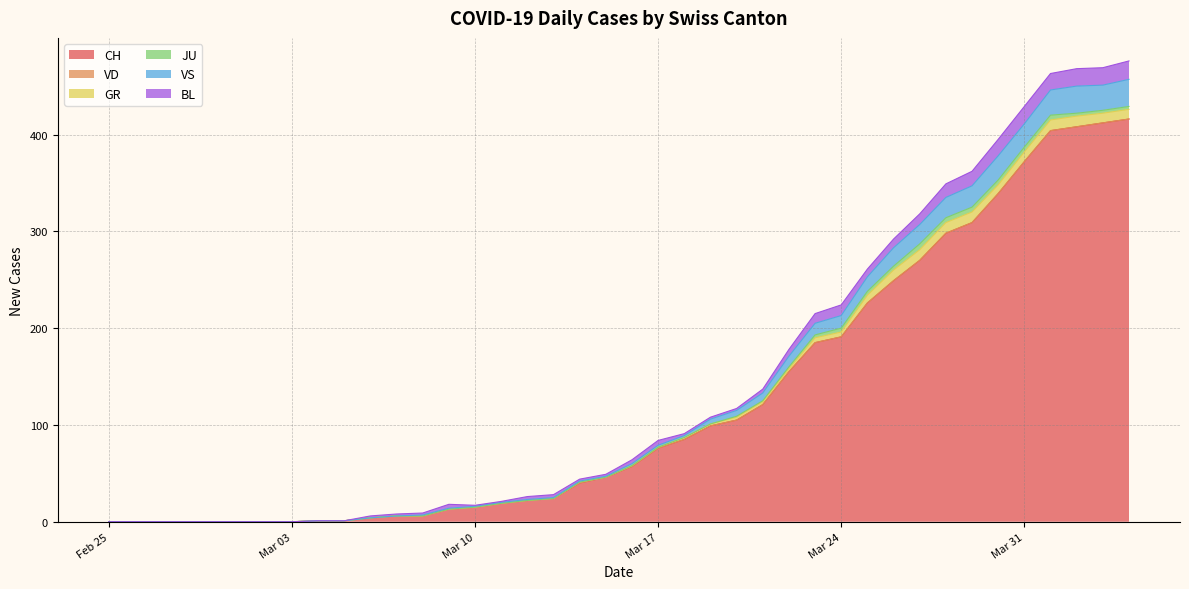

Reading left to right, list all the values displayed in this chart.

CH: 0	0	0	0	0	0	0	0	1	1	4	6	6	13	15	19	22	24	40	46	57	76	85	99	105	121	155	185	191	226	249	270	298	309	339	372	404	408	412	416
VD: 0	0	0	0	0	0	0	0	0	0	0	0	0	0	0	0	0	0	0	0	0	0	0	0	0	0	0	0	0	0	0	0	0	0	0	0	0	0	0	0
GR: 0	0	0	0	0	0	0	0	0	0	0	0	0	0	0	0	0	0	1	0	1	1	2	2	3	3	3	5	5	8	11	11	11	11	9	10	11	11	10	10
JU: 0	0	0	0	0	0	0	0	0	0	0	0	0	0	0	0	0	0	0	0	0	0	0	0	1	1	2	3	4	4	4	6	5	5	5	5	5	3	3	3
VS: 0	0	0	0	0	0	0	0	0	0	0	0	1	1	1	1	1	1	1	1	2	2	2	5	6	8	11	12	13	15	19	20	21	22	25	24	26	28	26	28
BL: 0	0	0	0	0	0	0	0	0	0	2	2	2	4	1	1	3	3	2	2	4	5	2	2	2	4	7	10	11	8	9	11	14	15	17	18	17	18	18	19